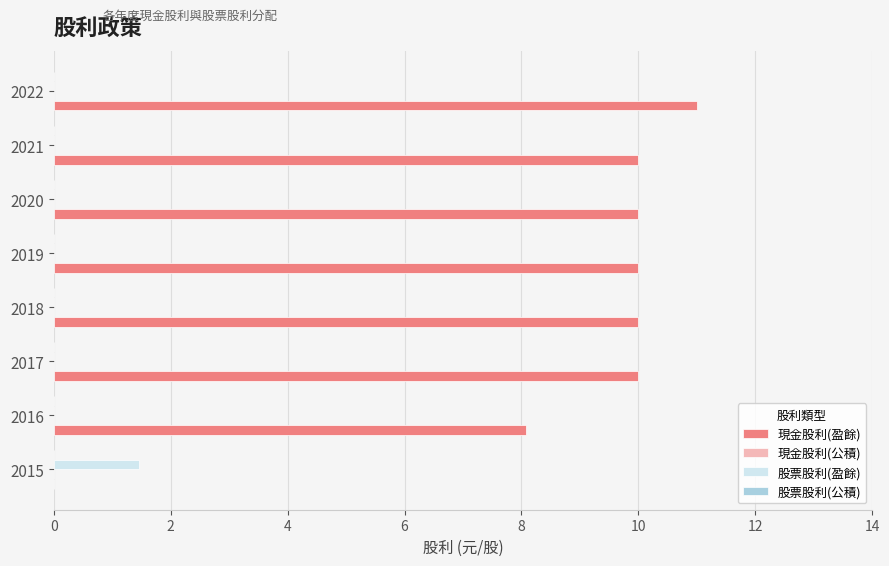

True or false: 現金股利(盈餘) has a value of 13.8 at 2021.

False